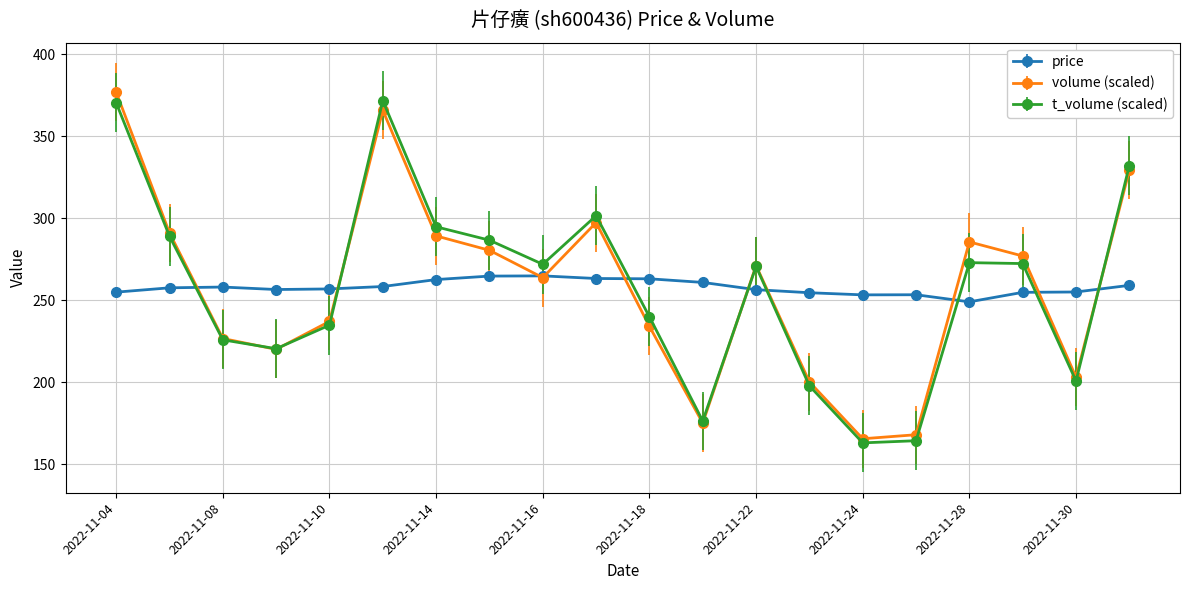

How many data points in volume (scaled) are less than 271?

10